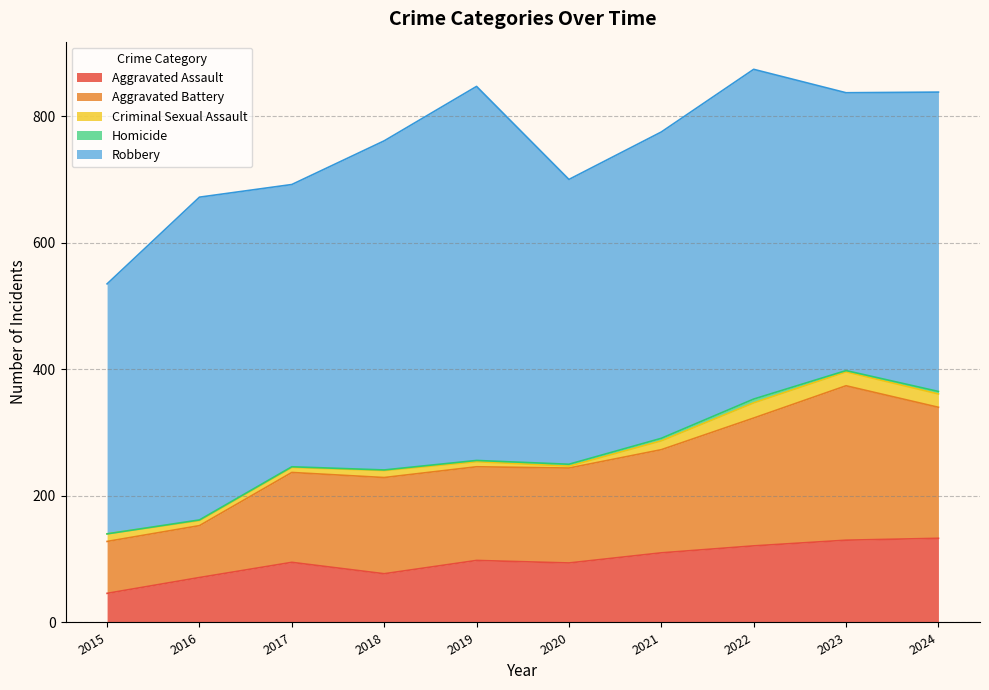

Is it true that Homicide equals 8 at 2022?

False